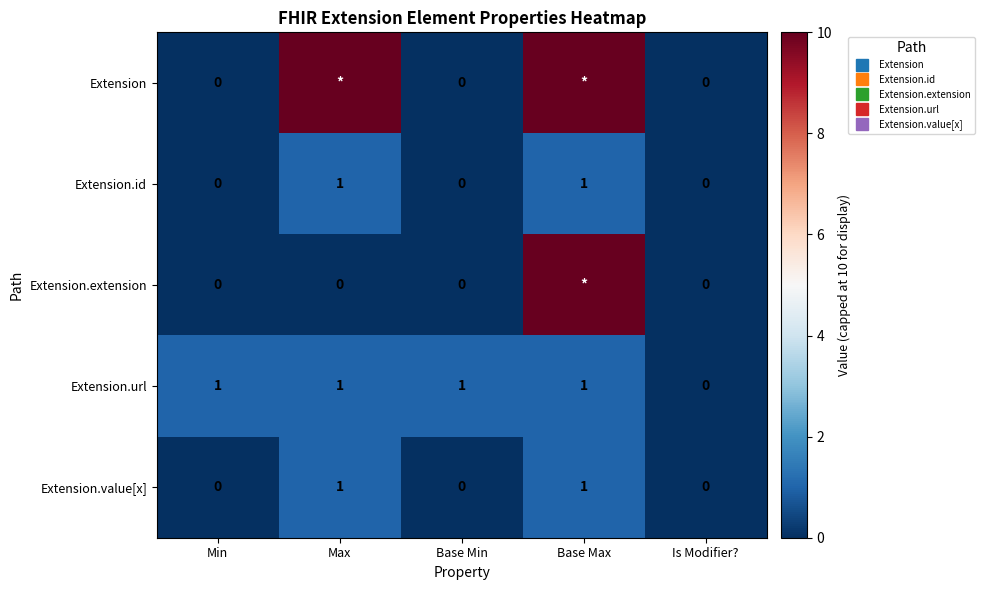

How many values in Extension.id are above zero?

2